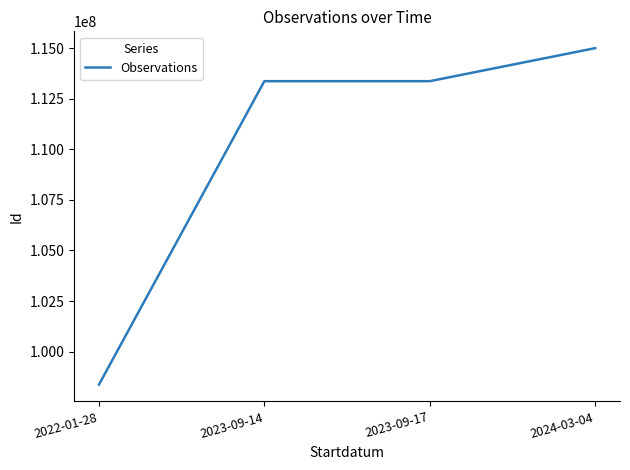

Between 2024-03-04 and 2022-01-28, which is larger?

2024-03-04